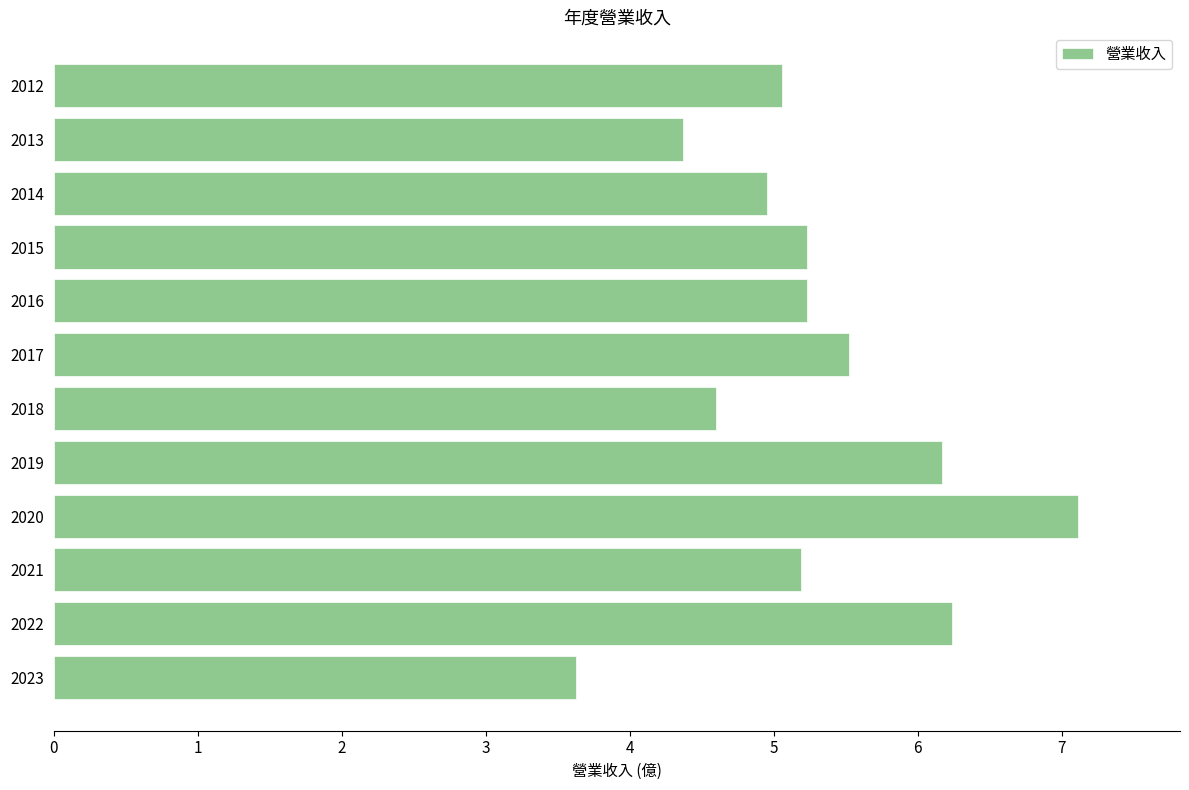

What is the difference between the maximum and minimum values?

3.5